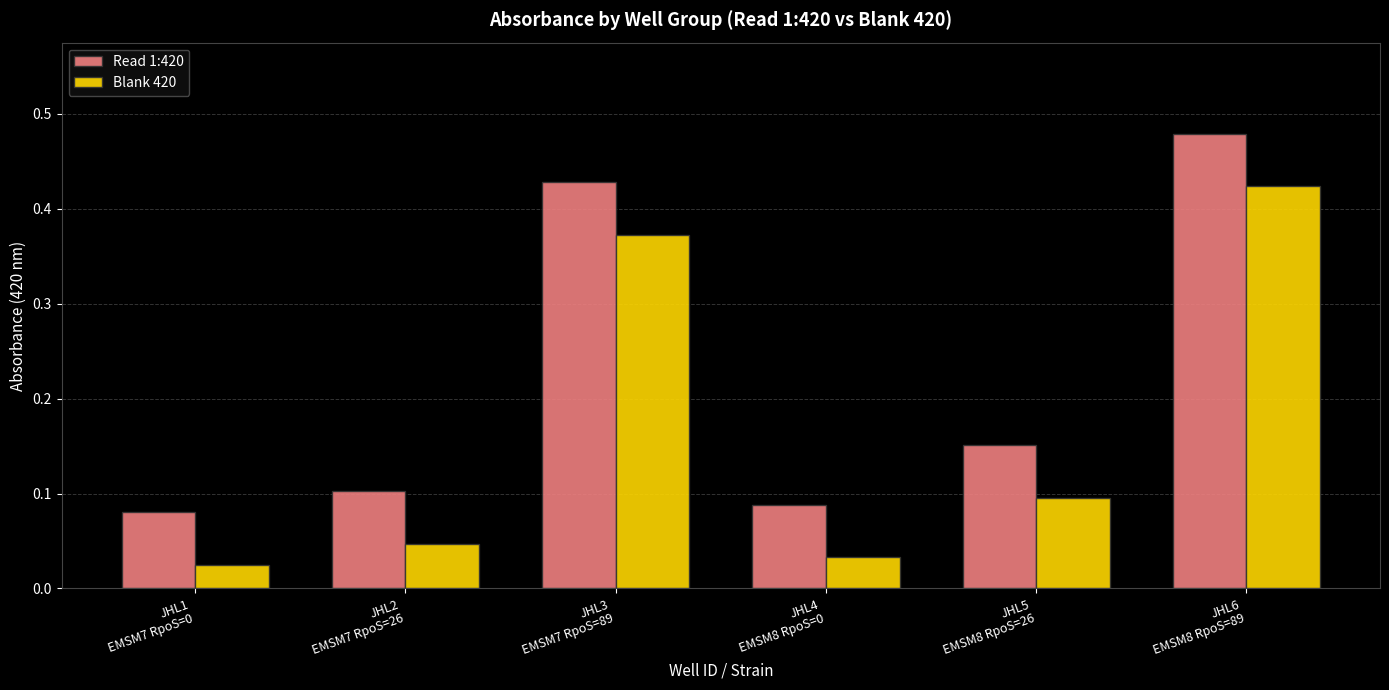

How many Read 1:420 values are between 0 and 1?

6